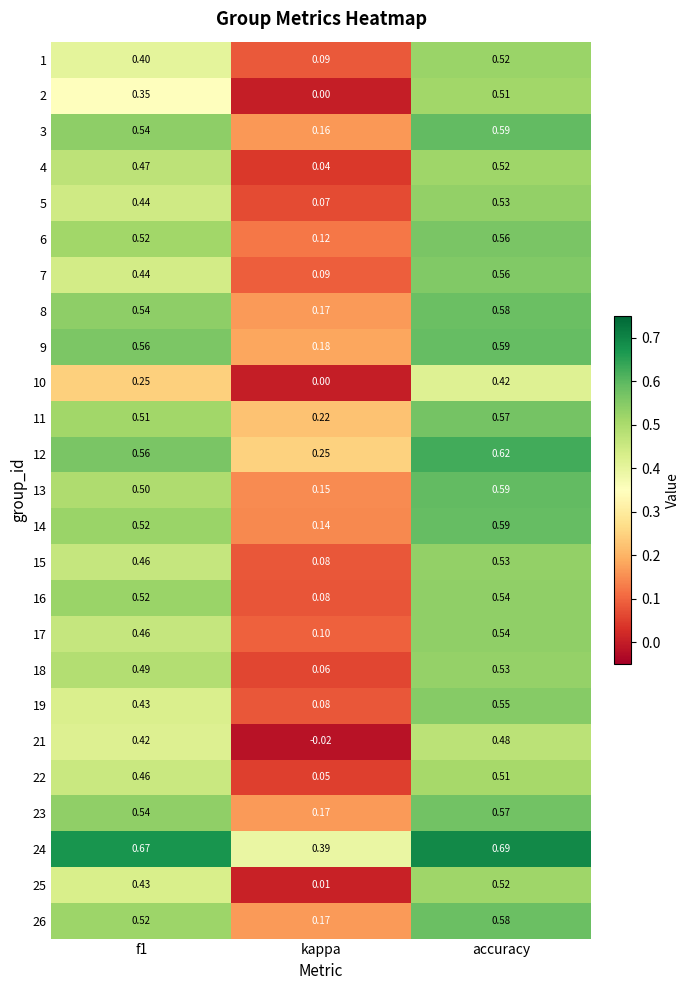

Which category has the lowest value in the 12 series?

kappa